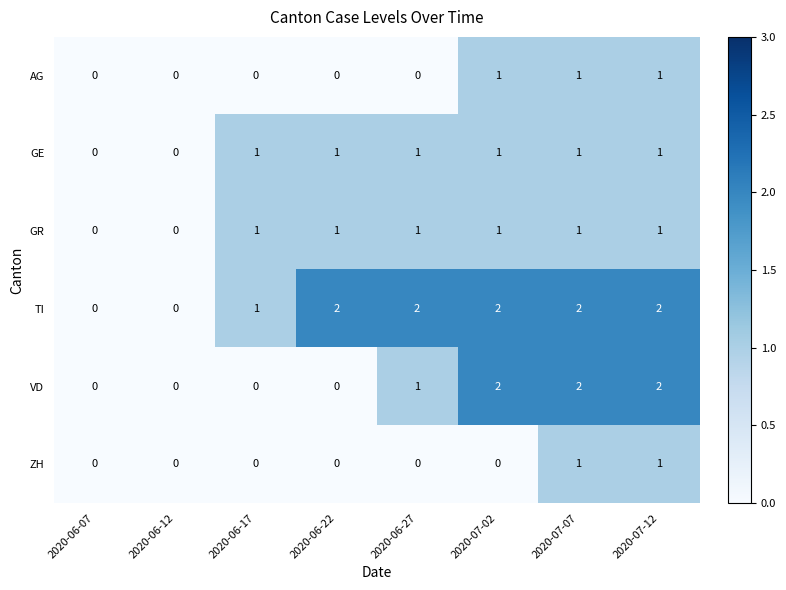

True or false: VD has a value of 3 at 2020-07-12.

False